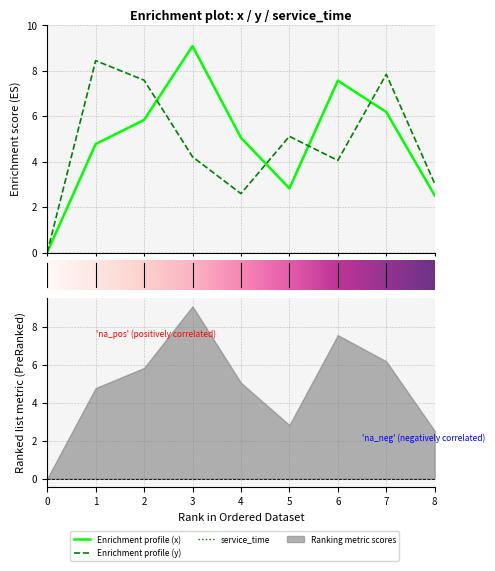

How many values in x are above zero?

8